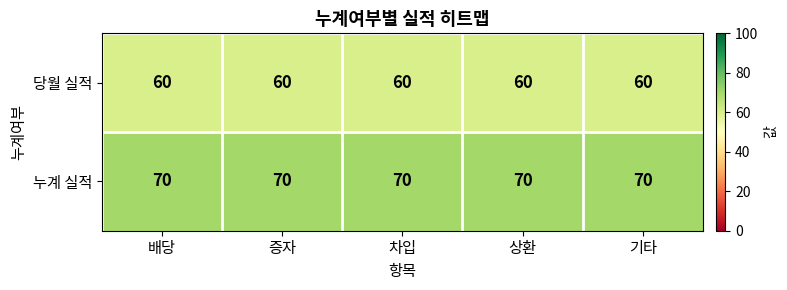

What is the total value across all series at 배당?

130